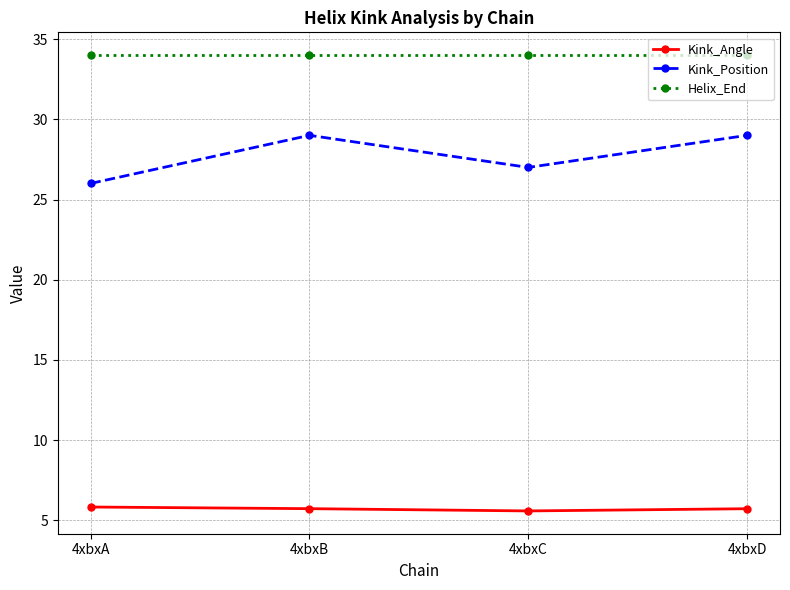

What is the value of the Kink_Angle point at the 2nd from the left?

5.7